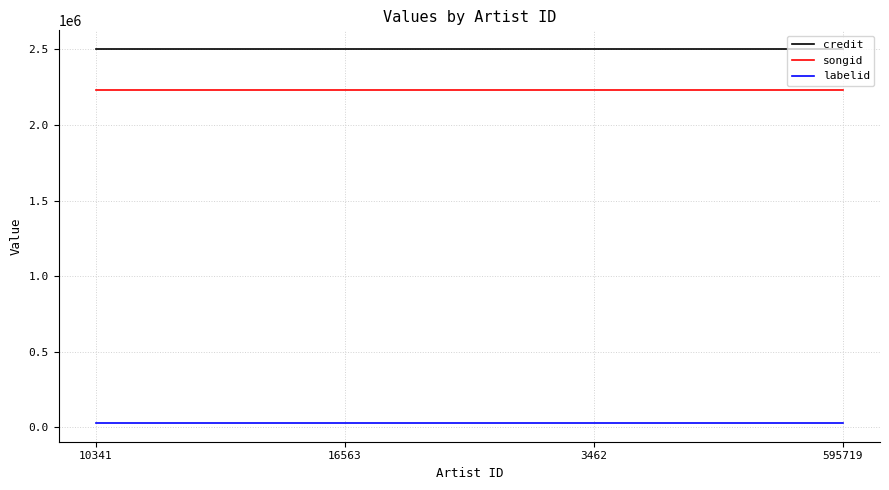

Is the value of labelid at 3462 greater than the value of credit at 16563?

No